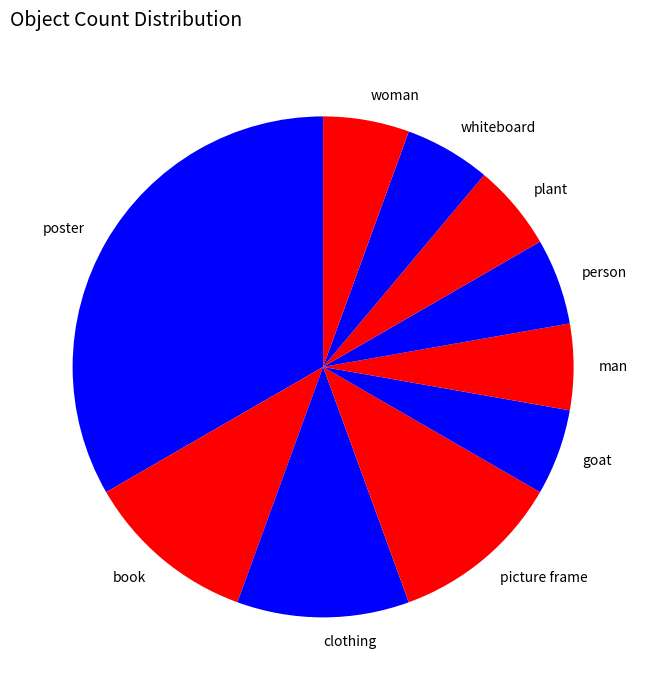

Is there any slice that represents more than half of the pie?

No